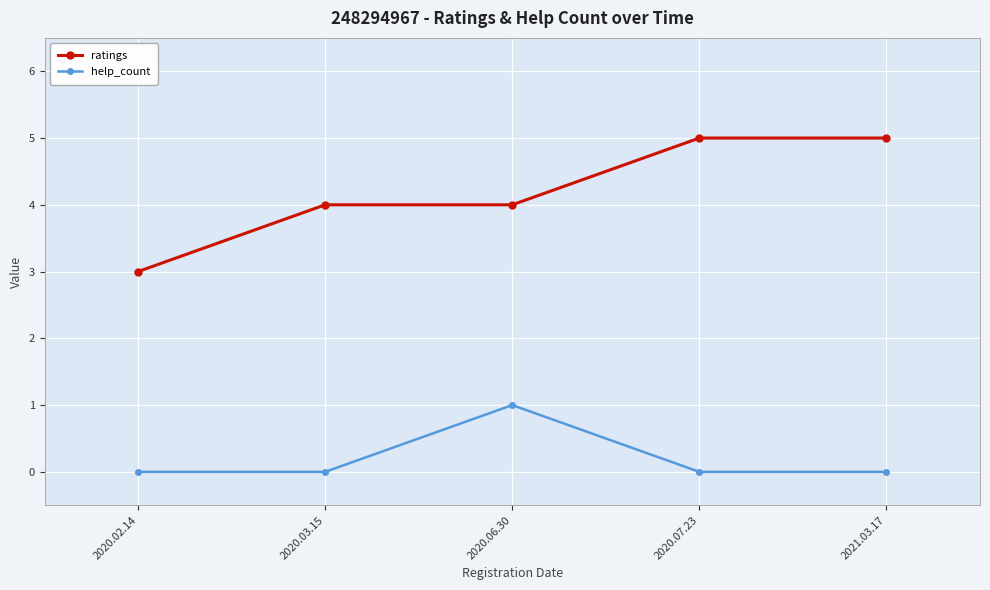

What is the difference between the highest and lowest values at 2020.06.30?

3